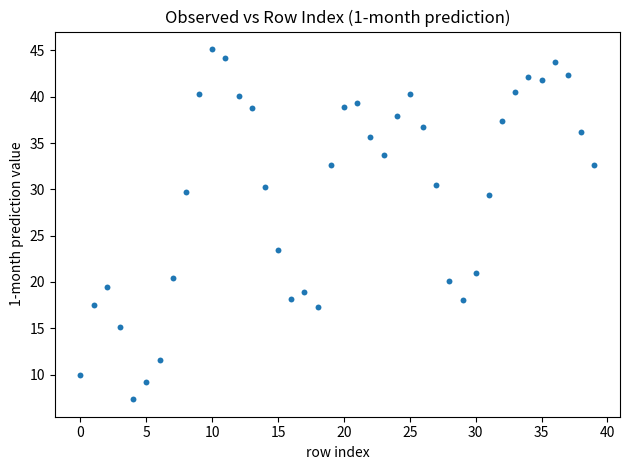

What is the range of Y values (max minus min)?

37.8